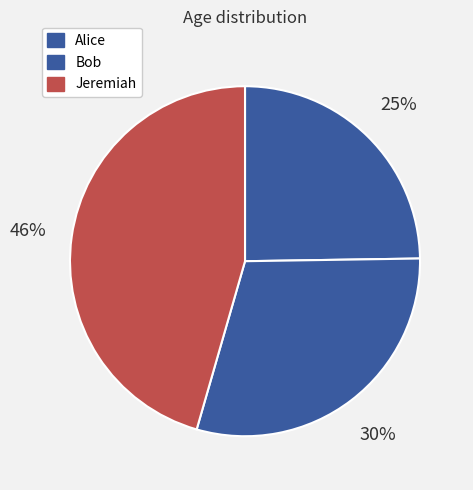

True or false: Jeremiah accounts for 46% of the total.

True